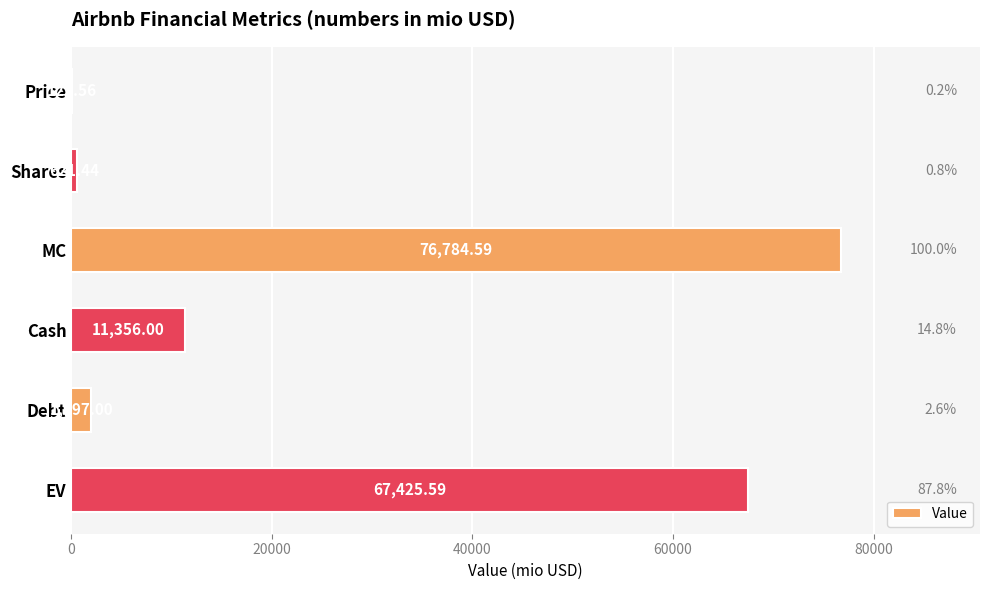

Approximately how many times larger is the value at EV compared to Debt?

33.8